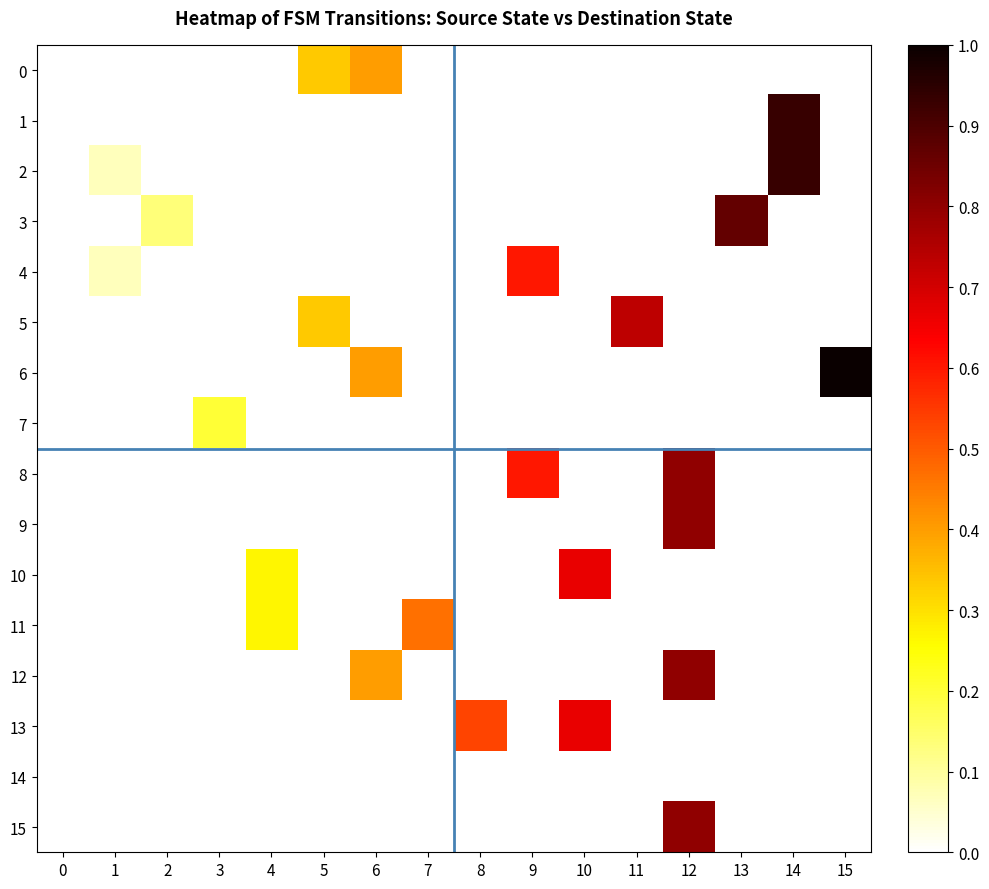

At how many categories does at least one series exceed 0?

15